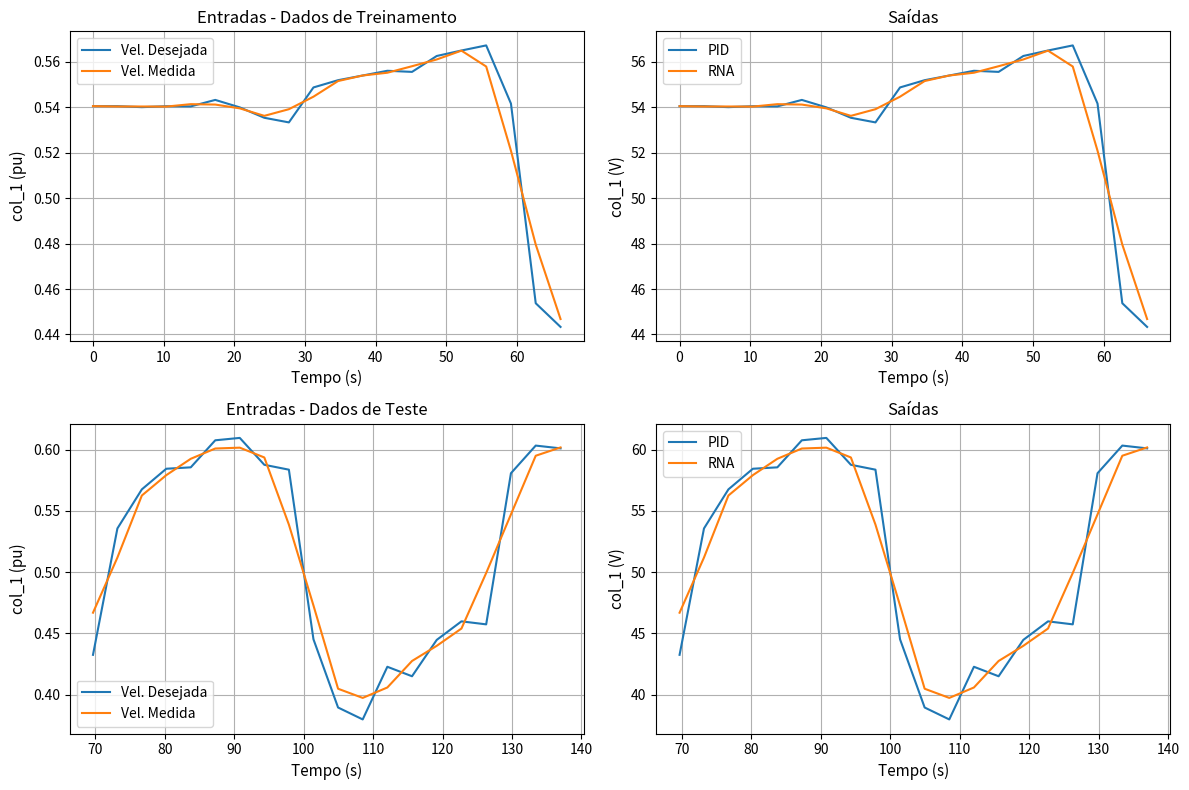

In PID, how many points are lower than both neighbors (excluding endpoints)?

3